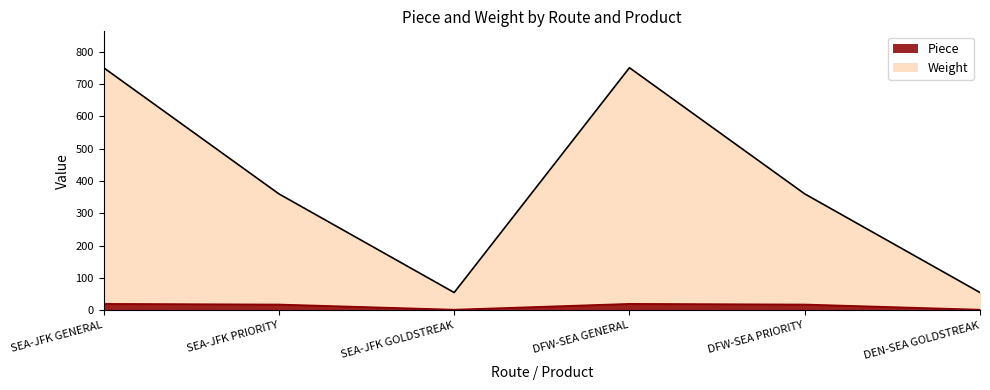

Where is the first local minimum for Weight?

SEA-JFK GOLDSTREAK